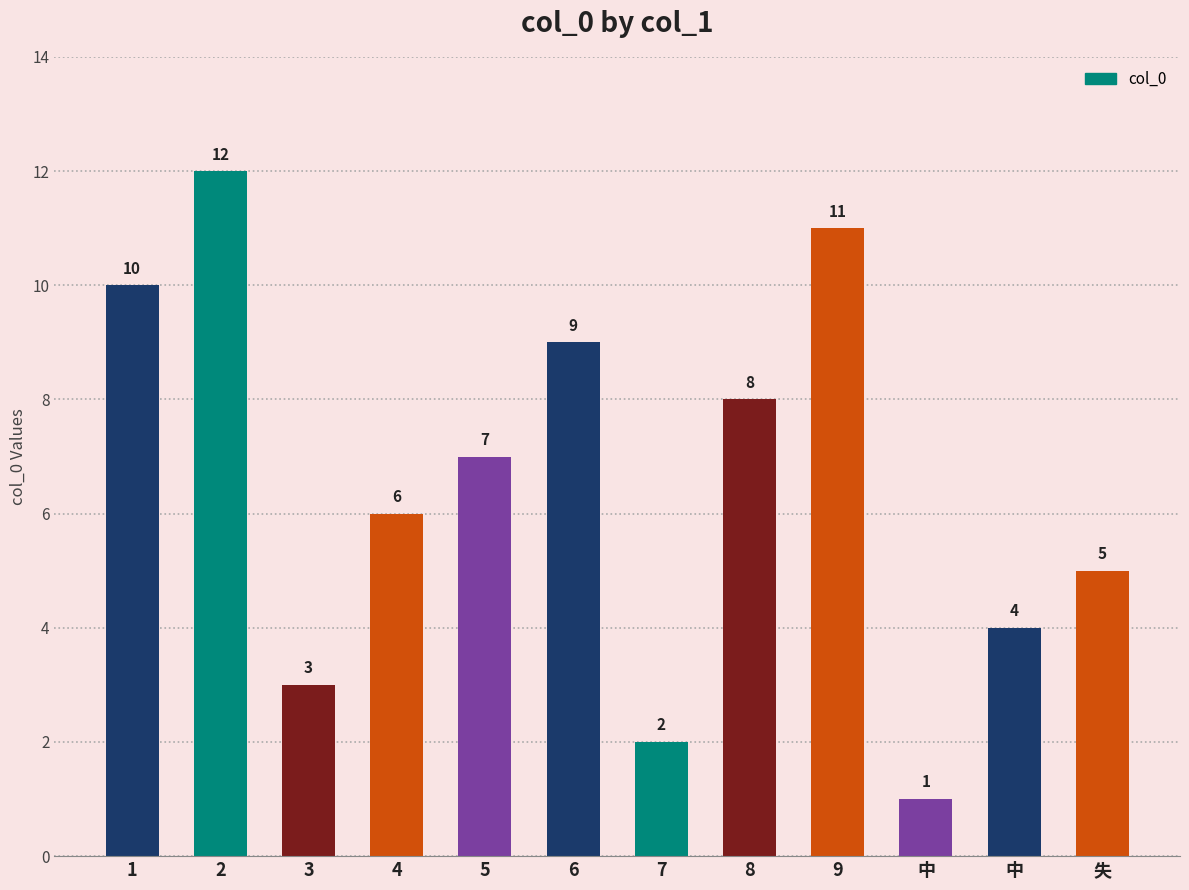

What is the difference between the maximum and minimum values?

11